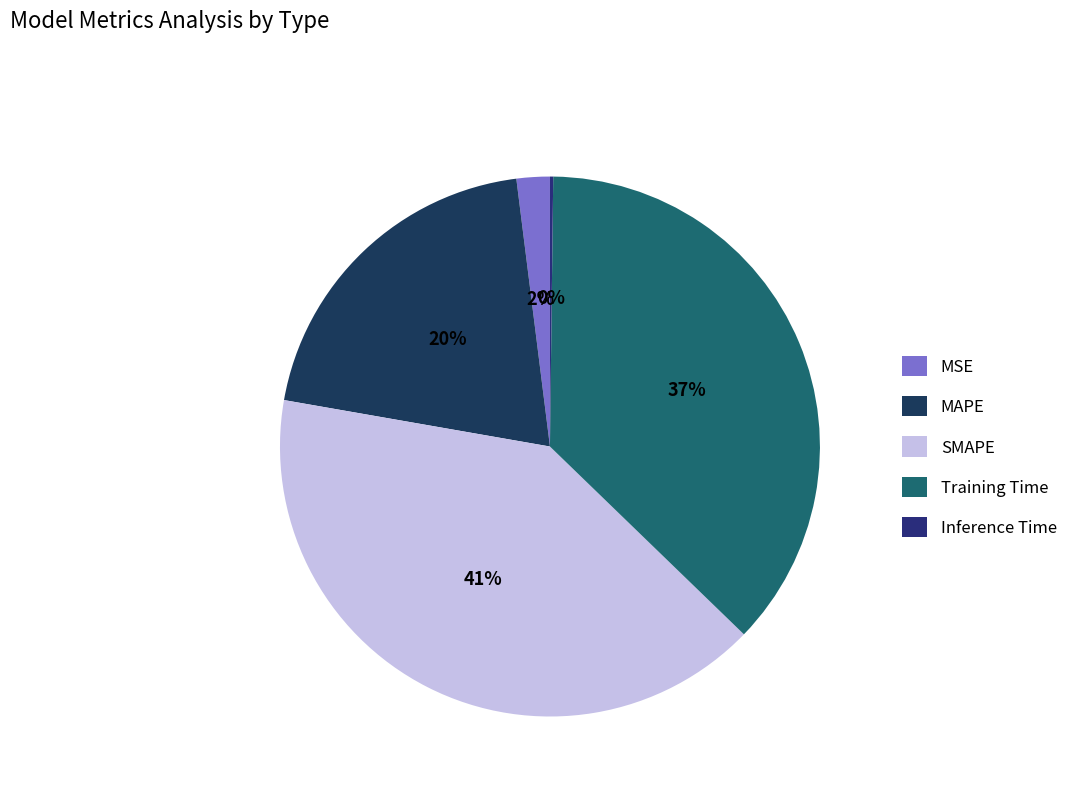

To the nearest percent, what portion does Training Time represent?

37%